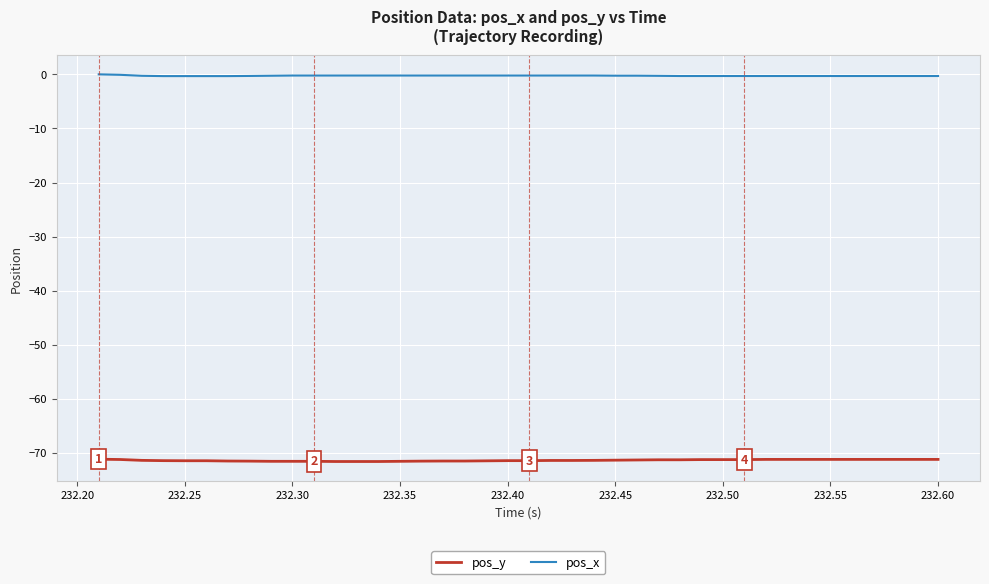

What is the maximum value for pos_y?

-71.2